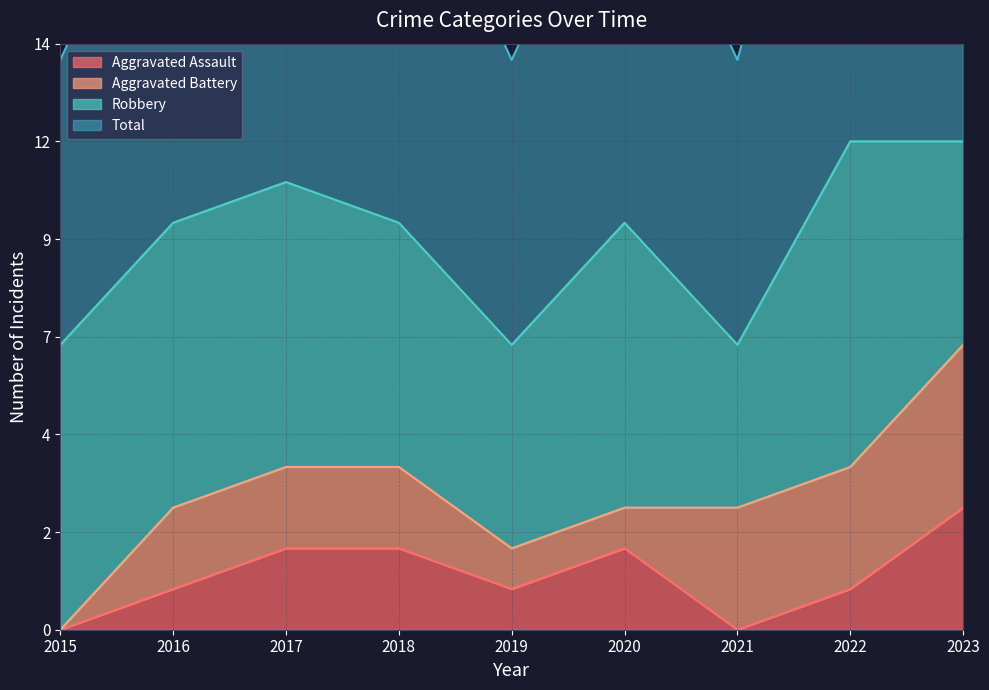

At which label is Aggravated Assault closest to 1?

2016